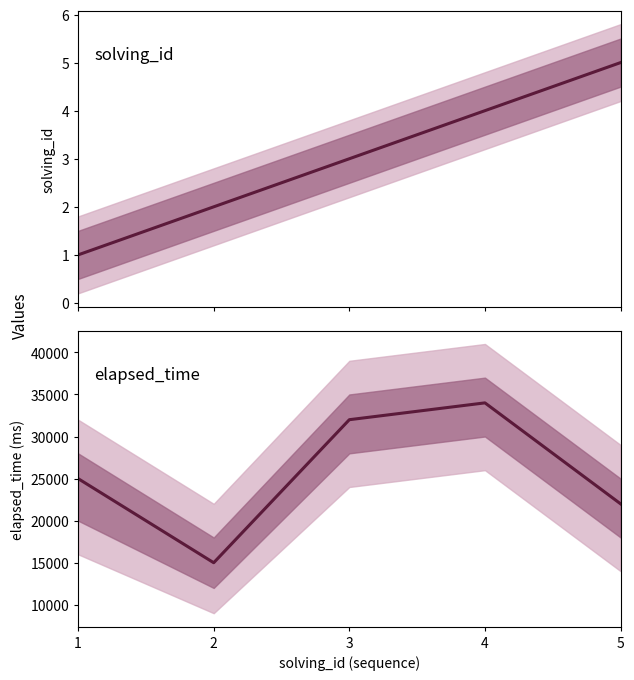

Which series has the largest total across all categories?

elapsed_time